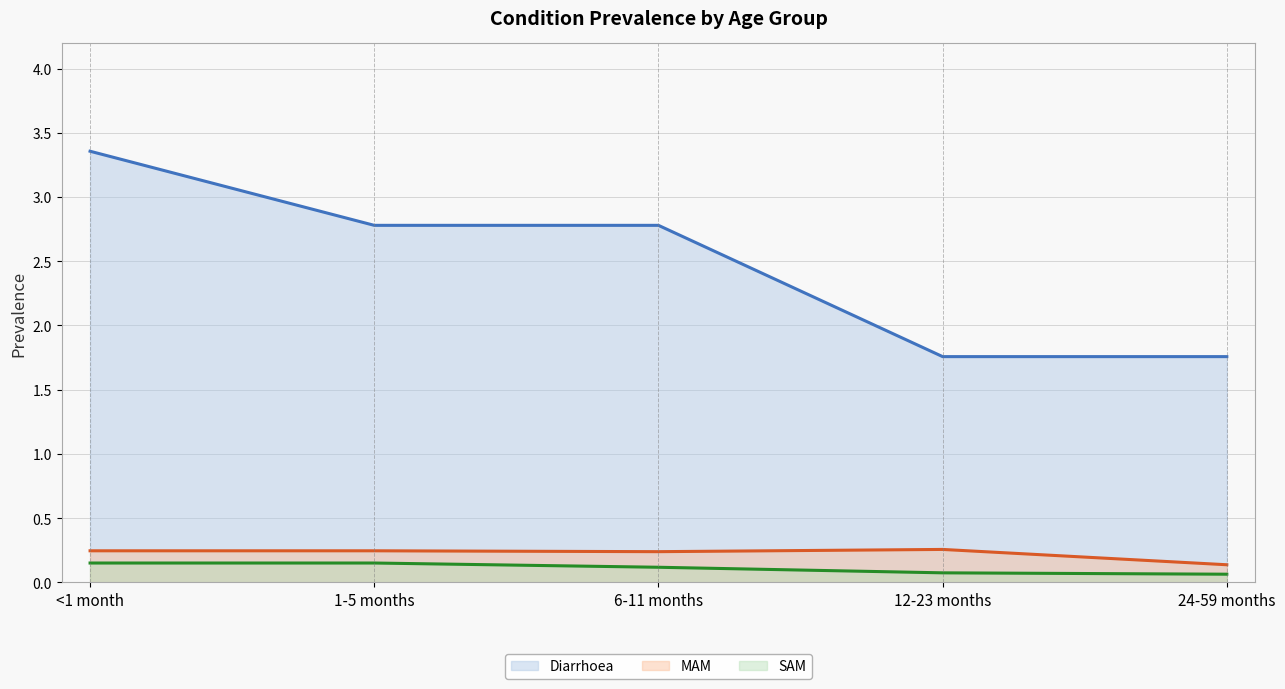

How many lines are shown in the chart?

3